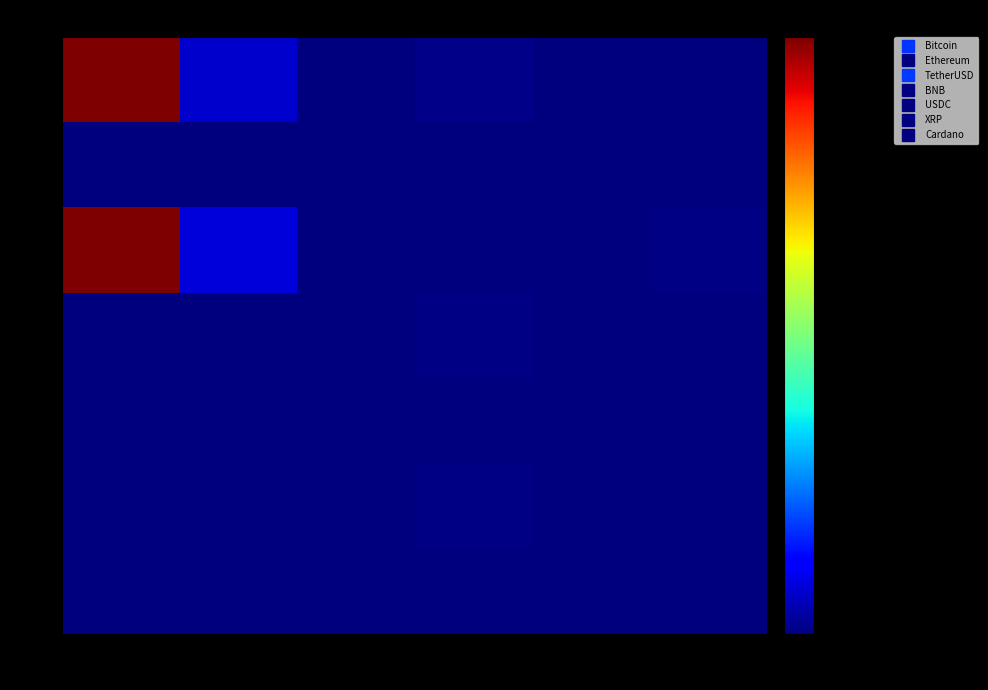

How many distinct data groups are displayed?

7